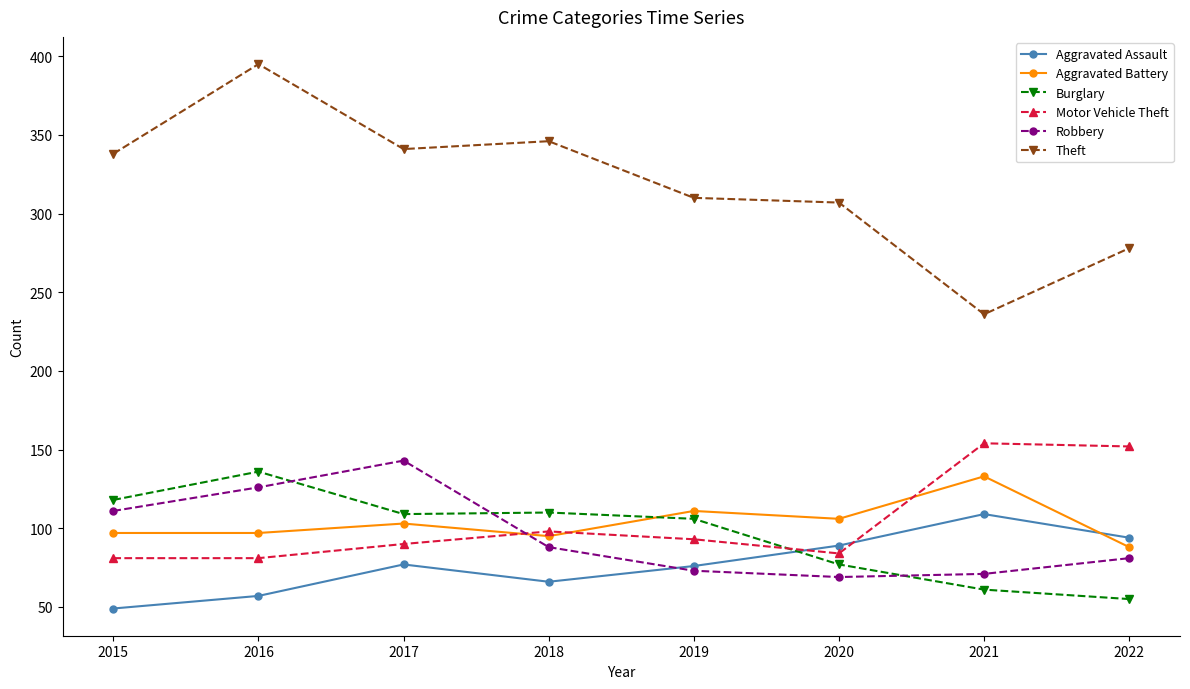

What is the smallest value displayed?

49